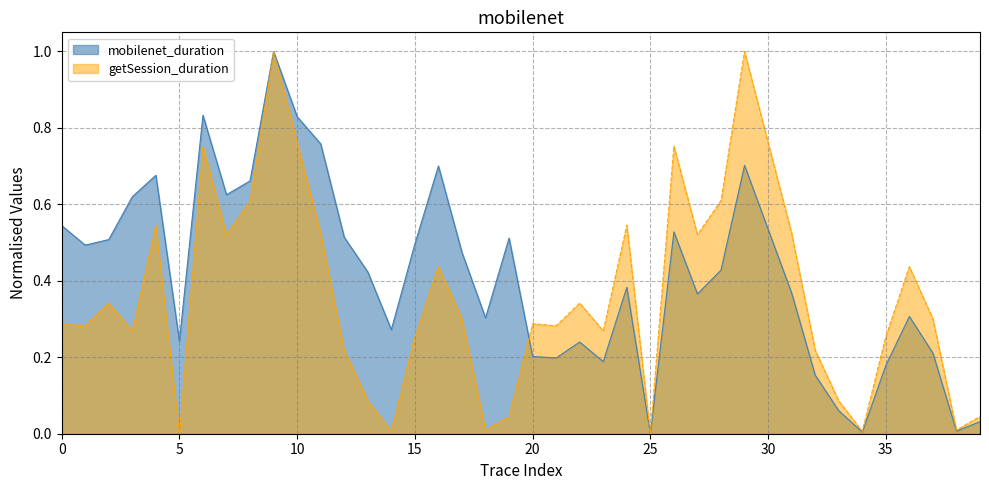

Does the chart have visible grid lines?

Yes